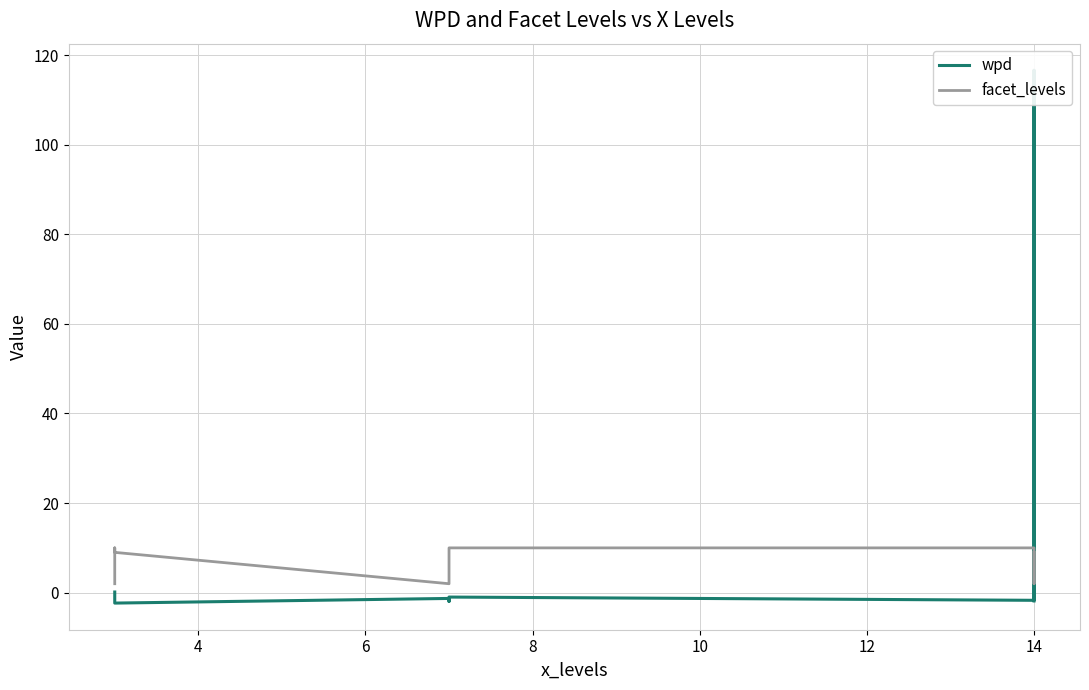

At how many categories does at least one series exceed 99?

1